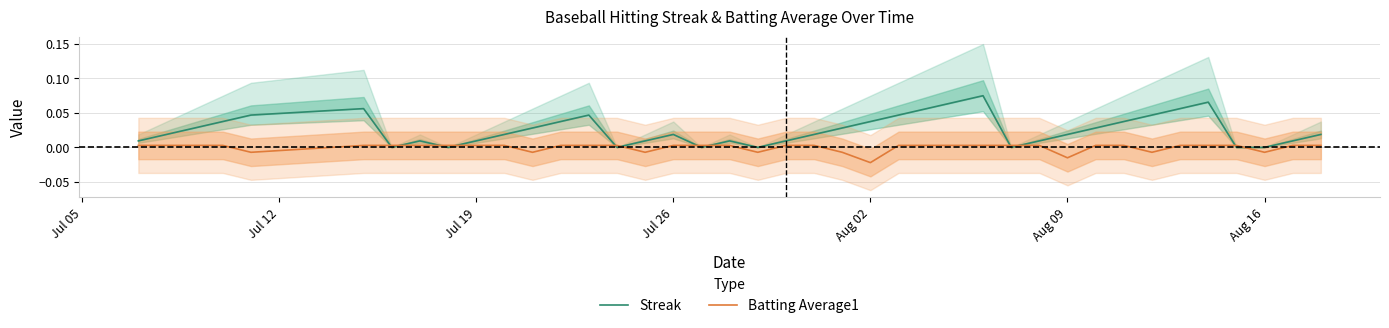

Reading left to right, transcribe all the data shown in this chart.

Streak: 0.0	0.0	0.0	0.0	0.0	0.1	0.0	0.0	0.0	0.0	0.0	0.0	0.0	0.0	0.0	0.0	0.0	0.0	0.0	0.0	0.0	0.0	0.0	0.0	0.0	0.1	0.1	0.1	0.0	0.0	0.0	0.0	0.0	0.0	0.1	0.1	0.0	0.0	0.0	0.0
Batting Average1: 0.0	0.0	0.0	0.0	-0.0	0.0	0.0	0.0	0.0	0.0	0.0	-0.0	0.0	0.0	0.0	-0.0	0.0	0.0	0.0	-0.0	0.0	0.0	-0.0	-0.0	0.0	0.0	0.0	0.0	0.0	0.0	-0.0	0.0	0.0	-0.0	0.0	0.0	0.0	-0.0	0.0	0.0